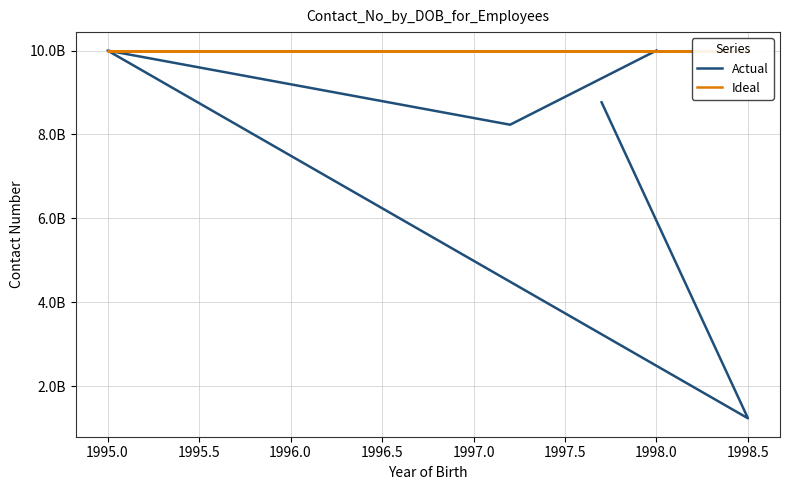

Is it true that Ideal equals 9999999999 at 1998.5?

True